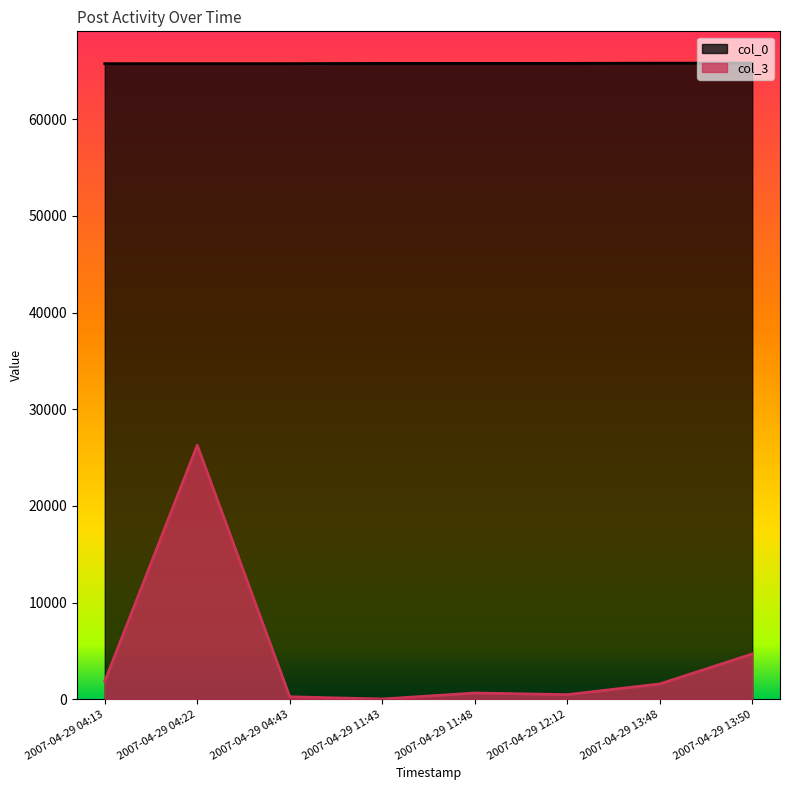

Which category has the lowest value across all series?

2007-04-29 11:43